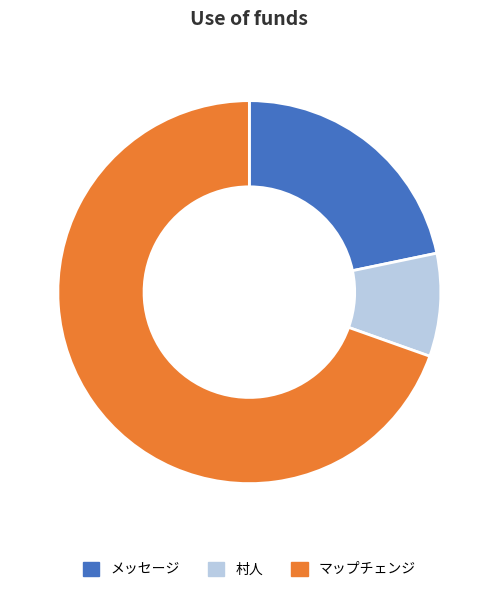

Is it true that メッセージ is 33% of the pie?

False